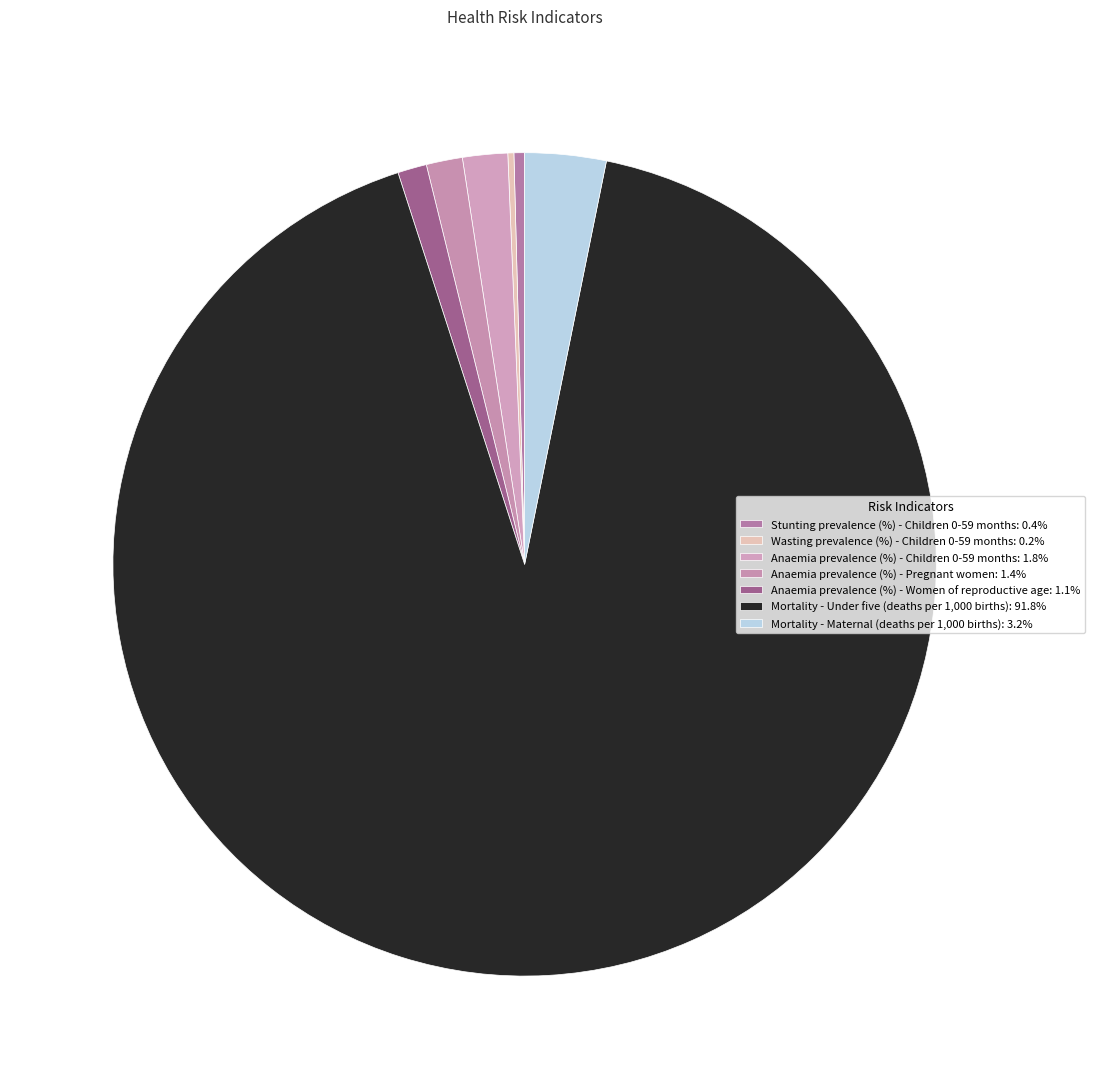

What is the largest slice in the pie chart?

Mortality - Under five (deaths per 1,000 births)